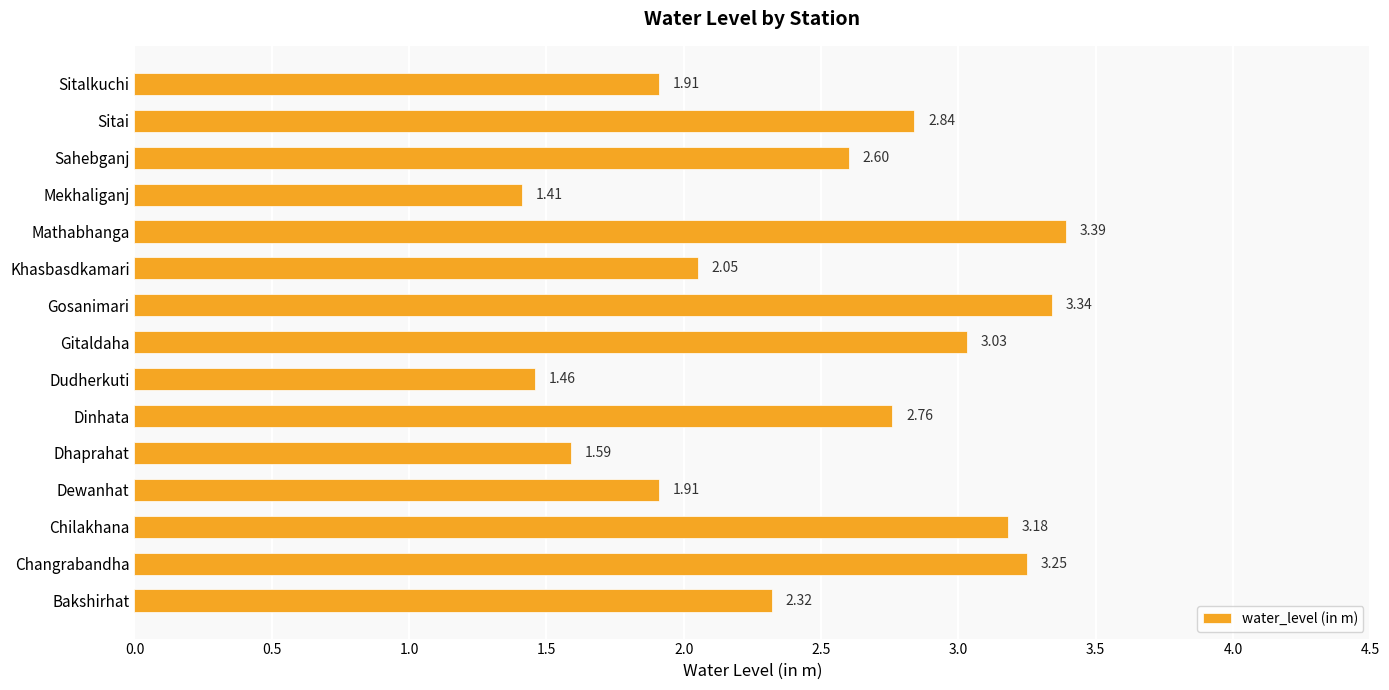

How many series are shown in this chart?

1